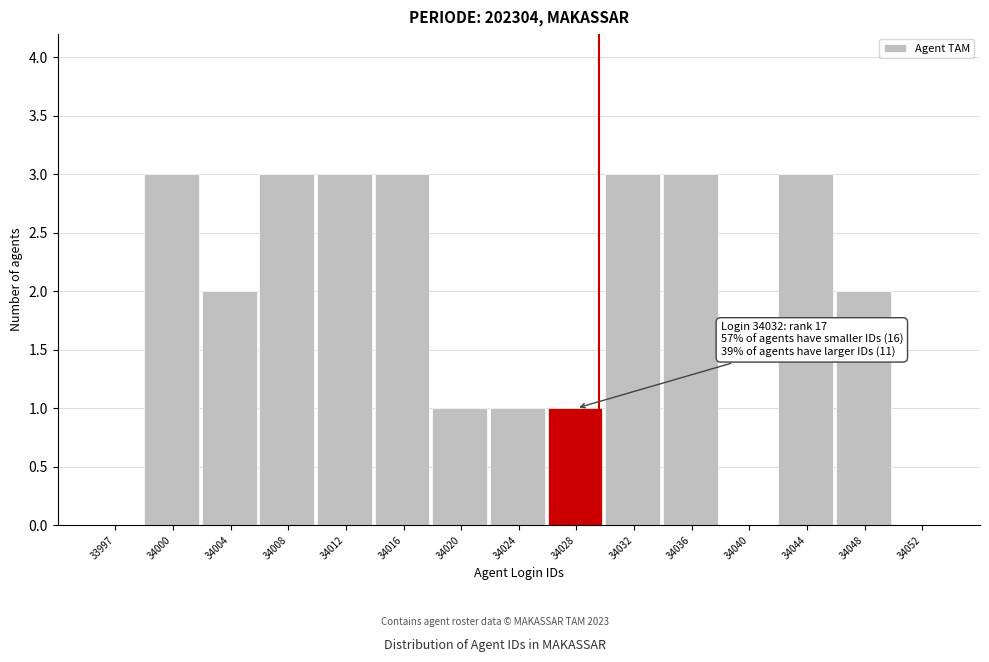

Reading left to right, transcribe all the data shown in this chart.

33997=0	34000=3	34004=2	34008=3	34012=3	34016=3	34020=1	34024=1	34028=1	34032=3	34036=3	34040=0	34044=3	34048=2	34052=0